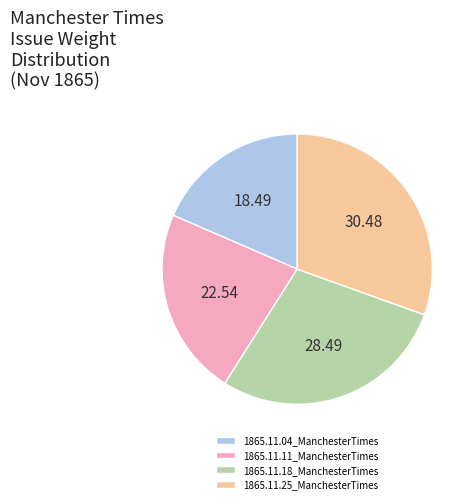

Does any single category account for the majority?

No